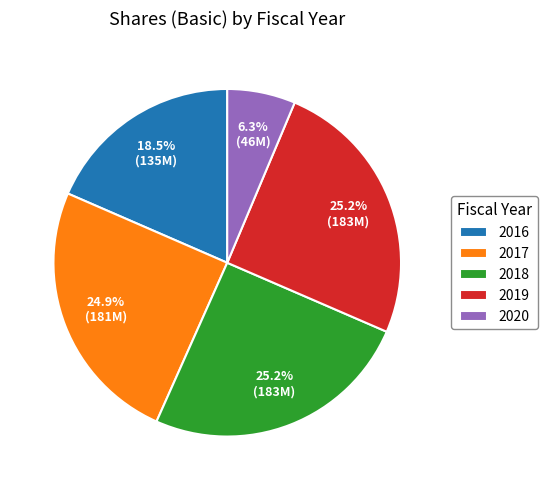

What is the smallest slice in the pie chart?

2020